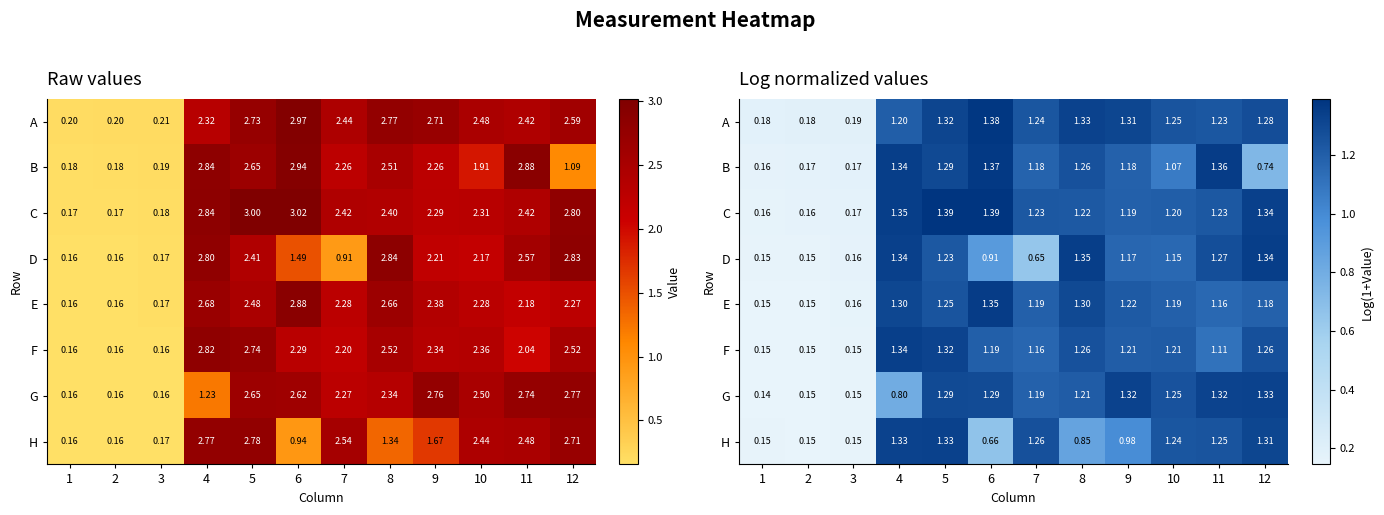

The value of H at 3 is 0.2. True or false?

True